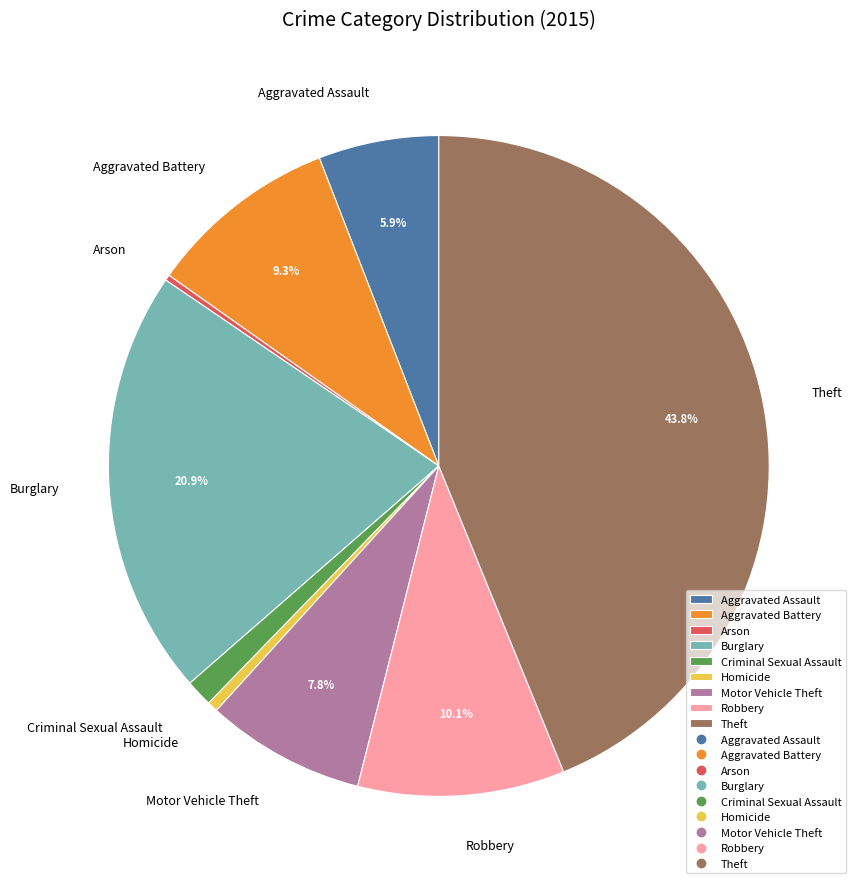

To the nearest percent, what is the average slice percentage?

11%